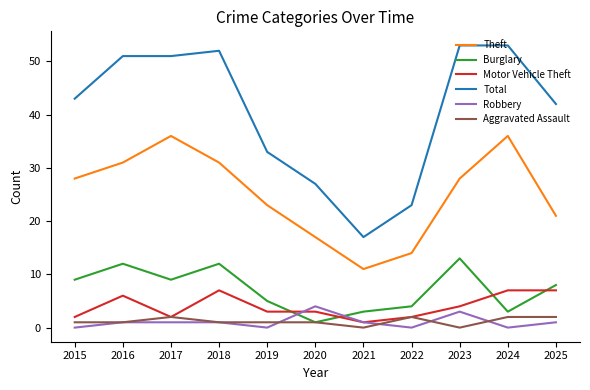

The Theft series shows 36 at 2024. True or false?

True